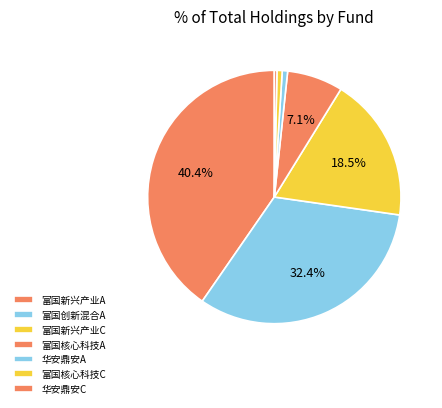

How many segments does this pie chart have?

7